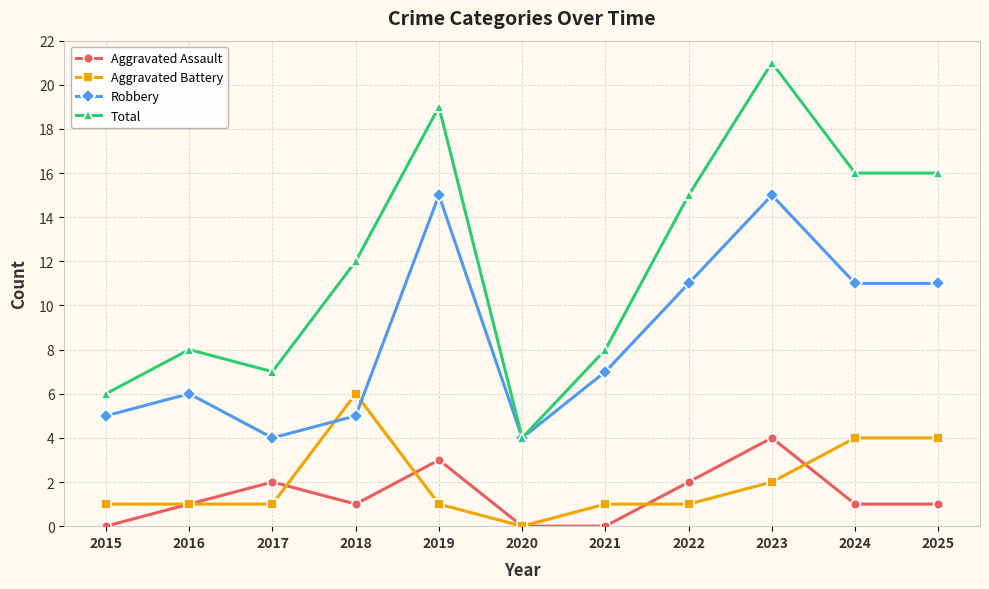

The Robbery series shows 6 at 2016. True or false?

True